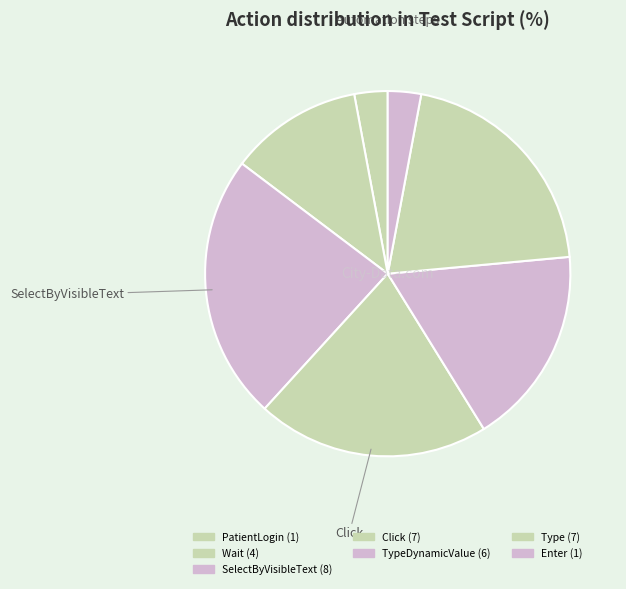

Count the number of slices in the pie.

7